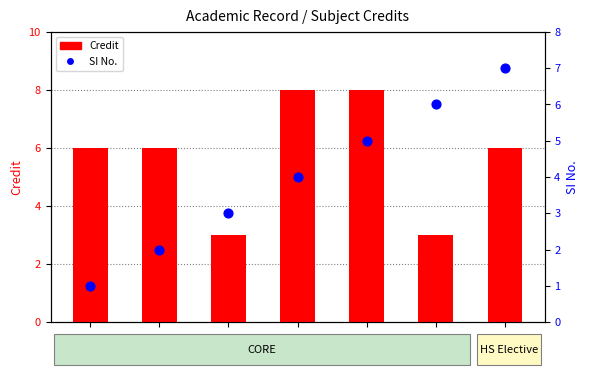

What are all the series names shown in the legend?

Credit, SI No.